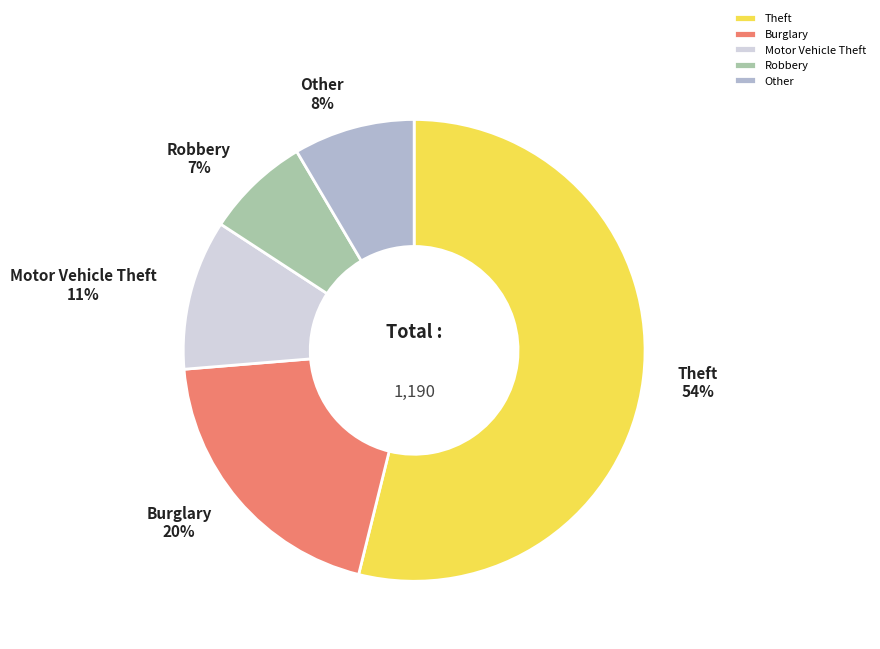

Do Robbery and Theft together represent more than half of the pie?

Yes